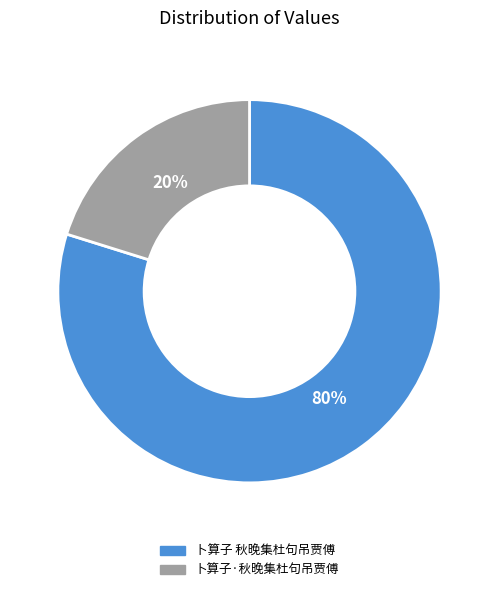

Do 卜算子 秋晚集杜句吊贾傅 and 卜算子·秋晚集杜句吊贾傅 together represent more than half of the pie?

Yes